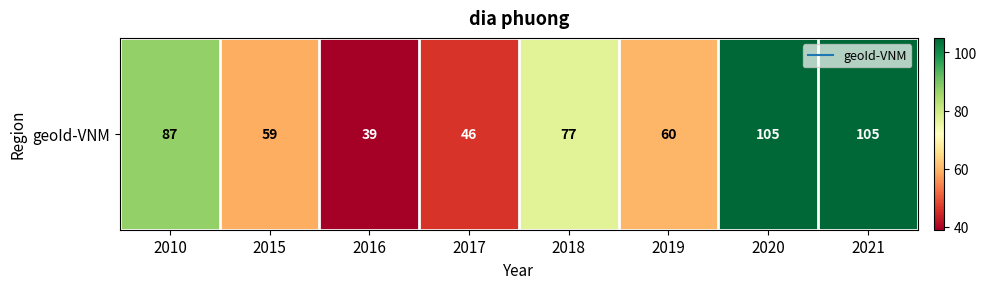

True or false: the data shows 105 at 2021.

True